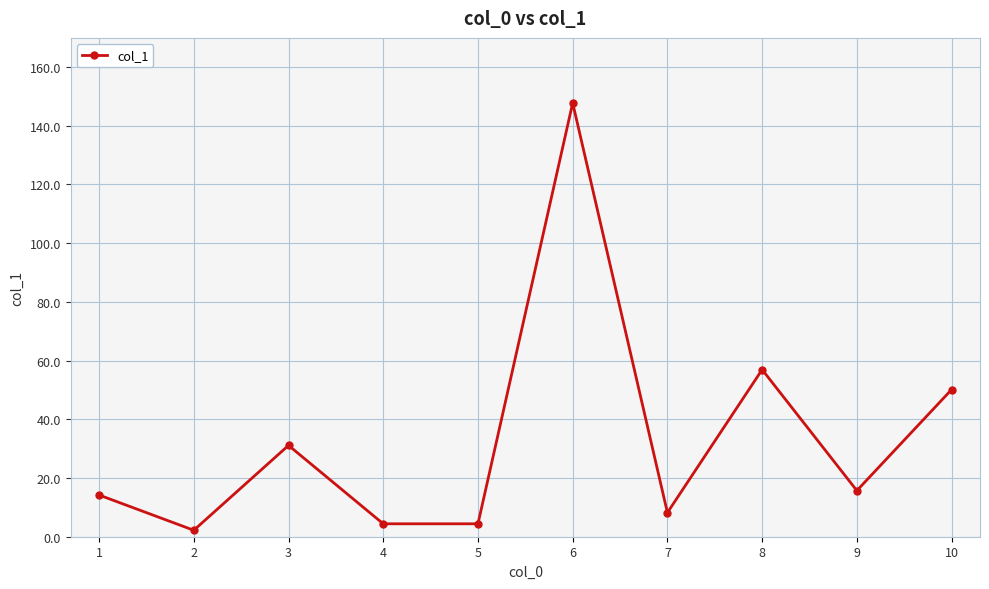

What is the value of the 8th point from the left?

56.9